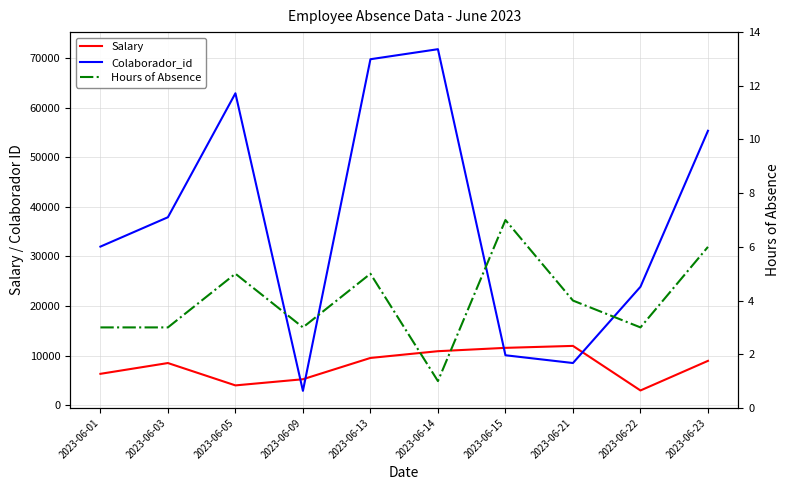

At which category does the chart reach its peak across all series?

2023-06-14